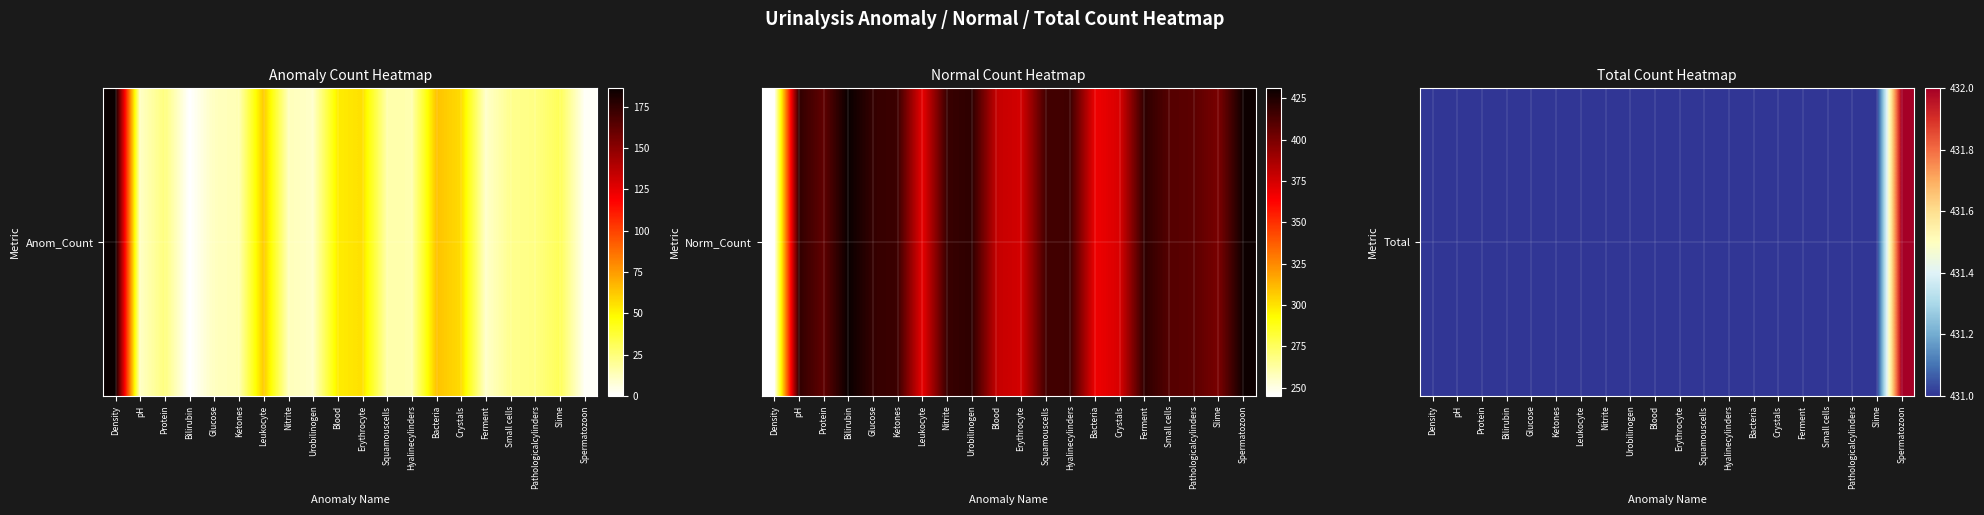

Rank the categories by value from lowest to highest.

Density, pH, Protein, Bilirubin, Glucose, Ketones, Leukocyte, Nitrite, Urobilinogen, Blood, Erythrocyte, Squamouscells, Hyalinecylinders, Bacteria, Crystals, Ferment, Small cells, Pathologicalcylinders, Slime, Spermatozoon